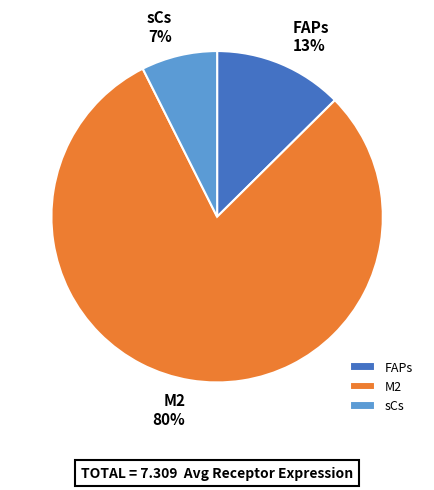

Is it true that M2 is 80% of the pie?

True